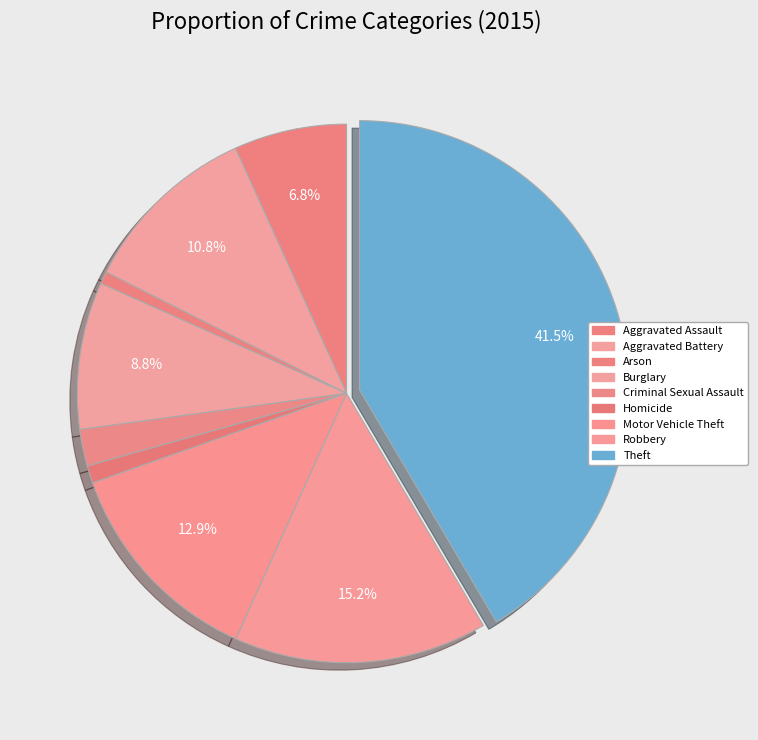

Which slice is the smallest?

Arson